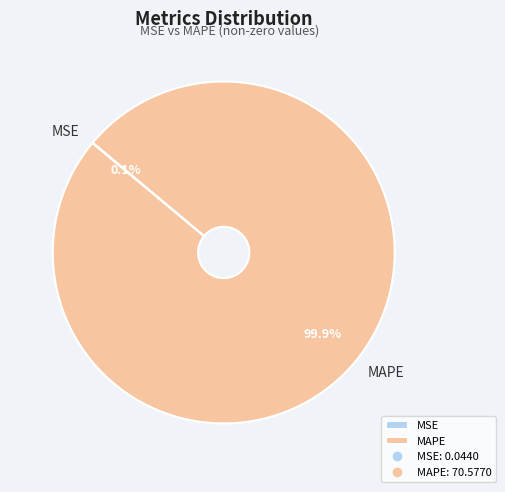

Is there any slice that represents more than half of the pie?

Yes